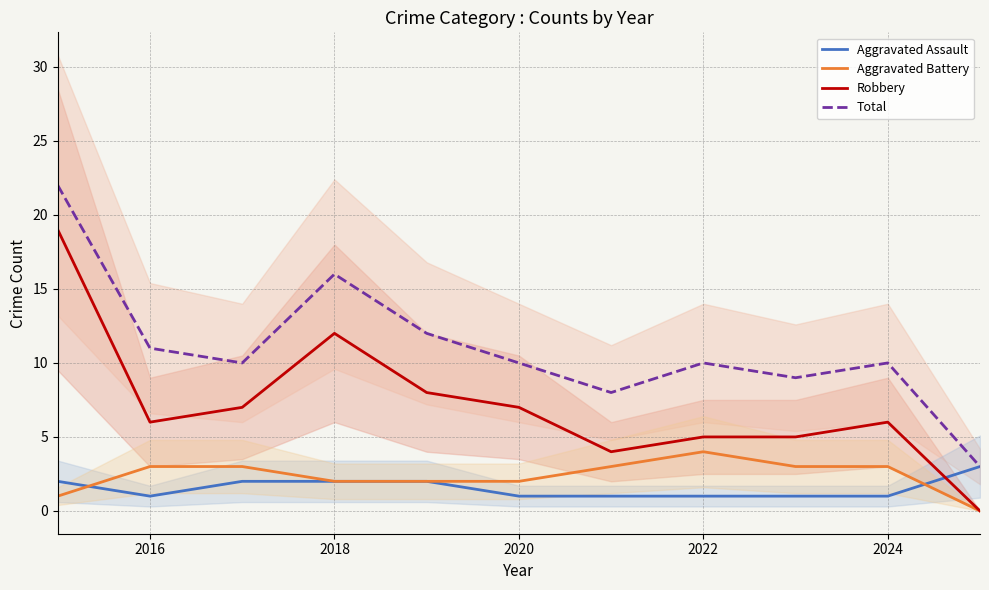

True or false: Aggravated Assault has a value of 2 at 2018.

True